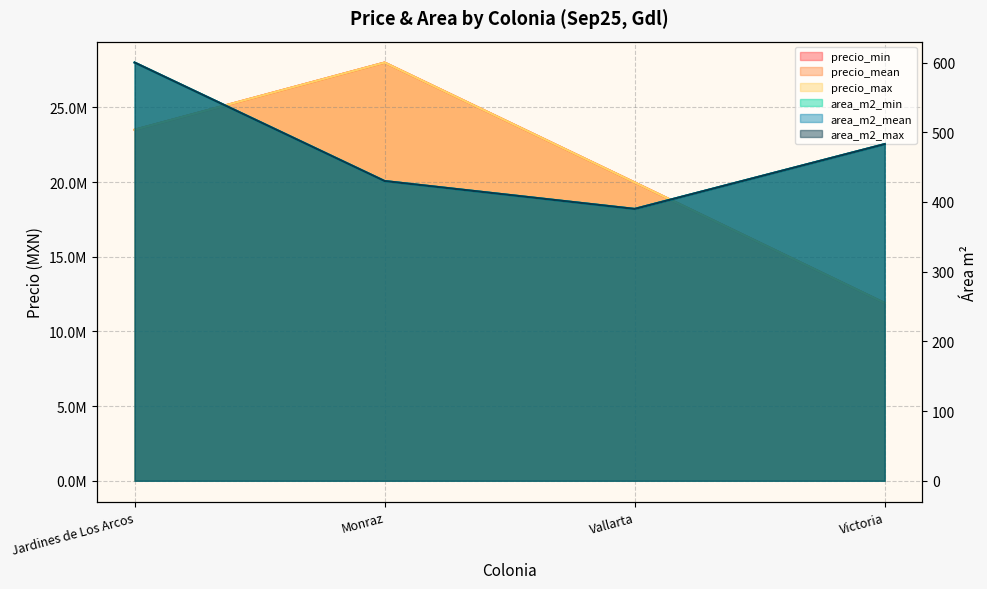

At which label is precio_min closest to 19950000?

Vallarta